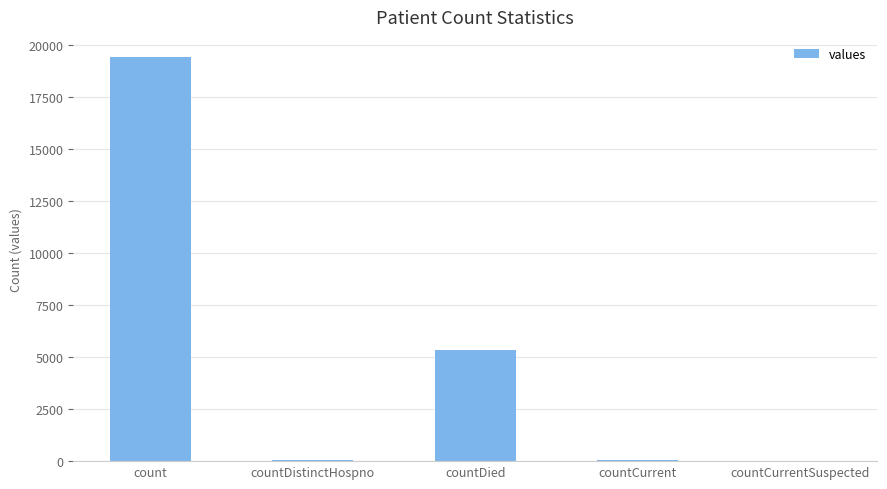

Are the bars grouped side by side (vs. stacked)?

No